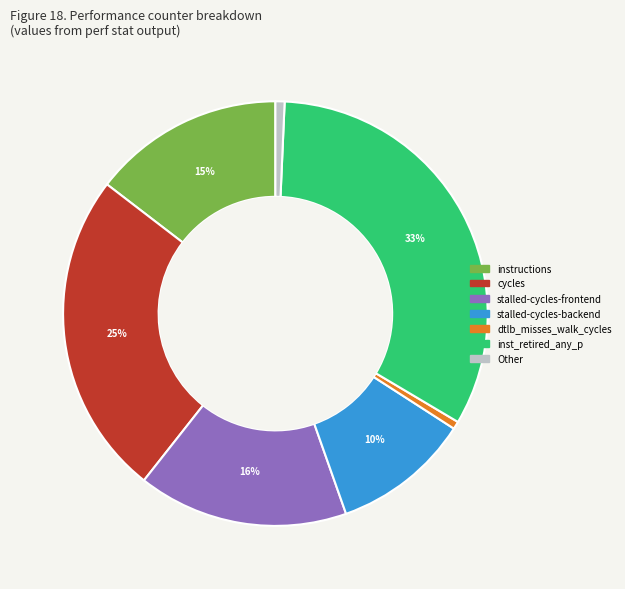

To the nearest percent, what is the difference between the largest and smallest slice percentages?

32%